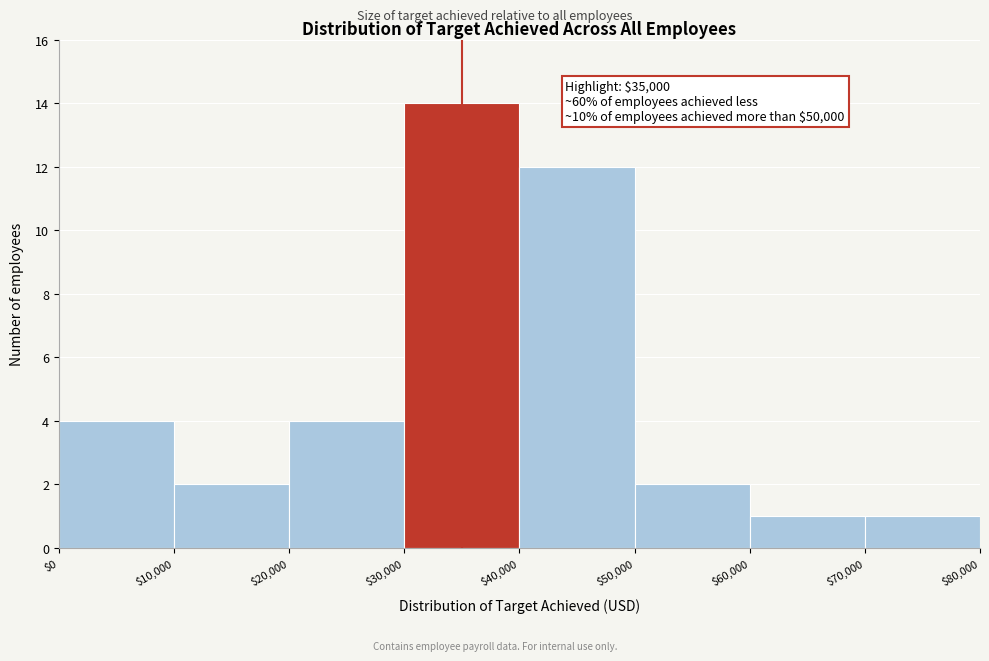

Over which range of the x-axis is the bar tallest?

$30,000 to $40,000